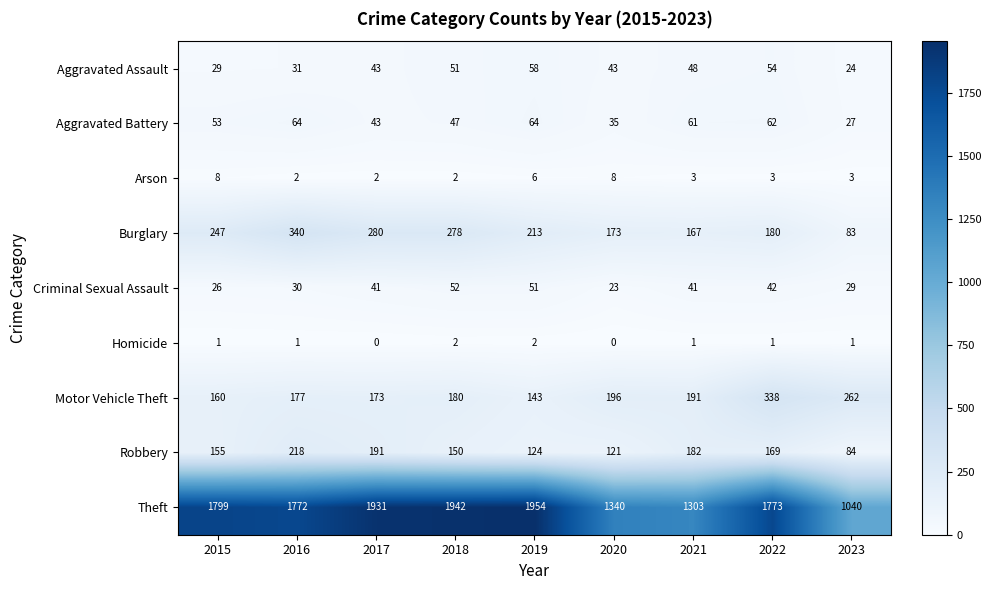

What is the difference between the Arson values at 2020 and 2021?

5